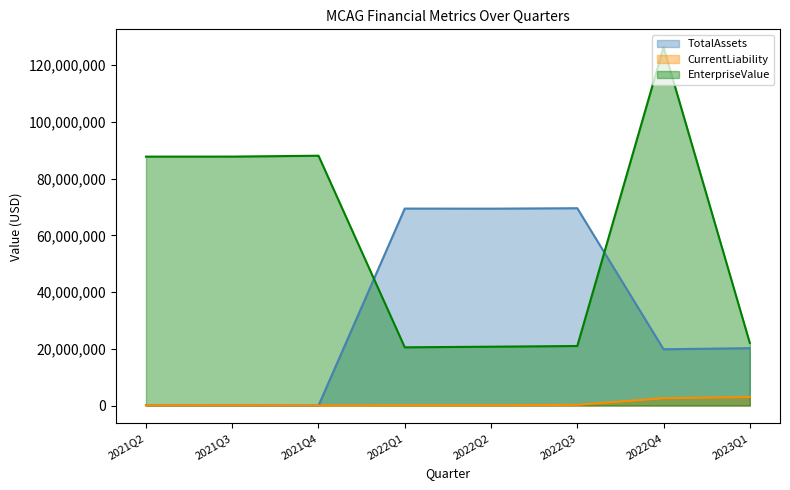

What are all the series names shown in the legend?

TotalAssets, CurrentLiability, EnterpriseValue